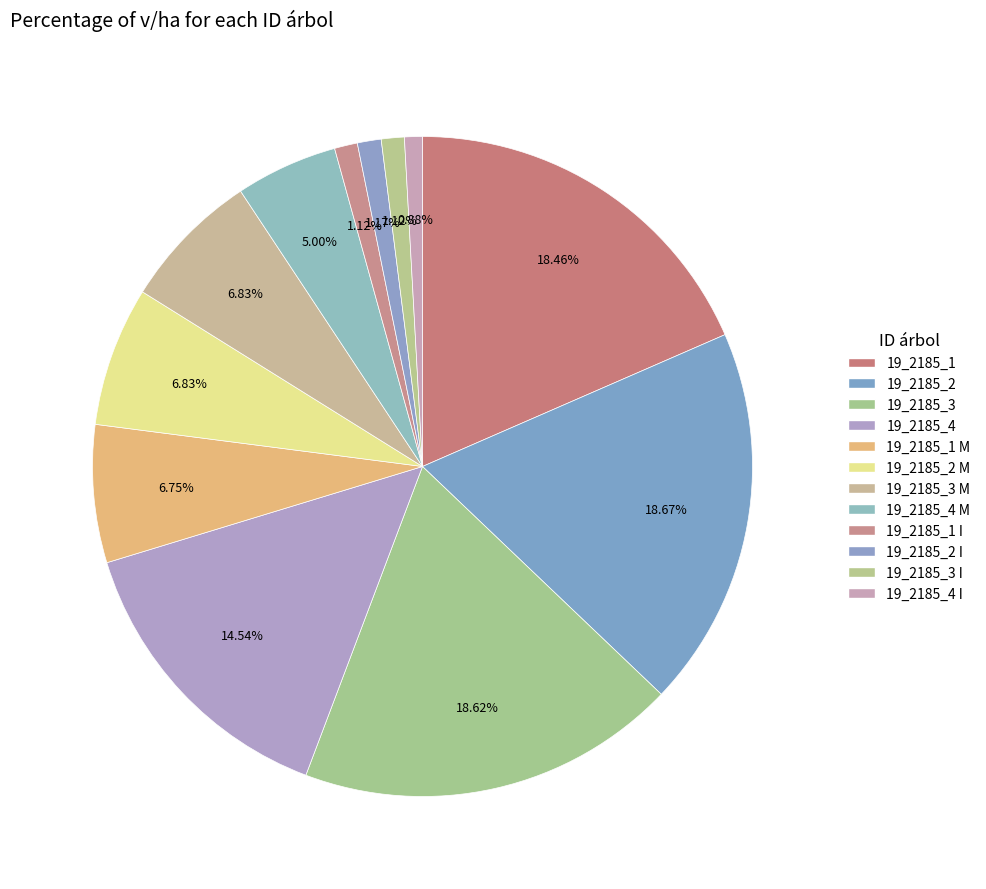

How many slices are in this pie chart?

12